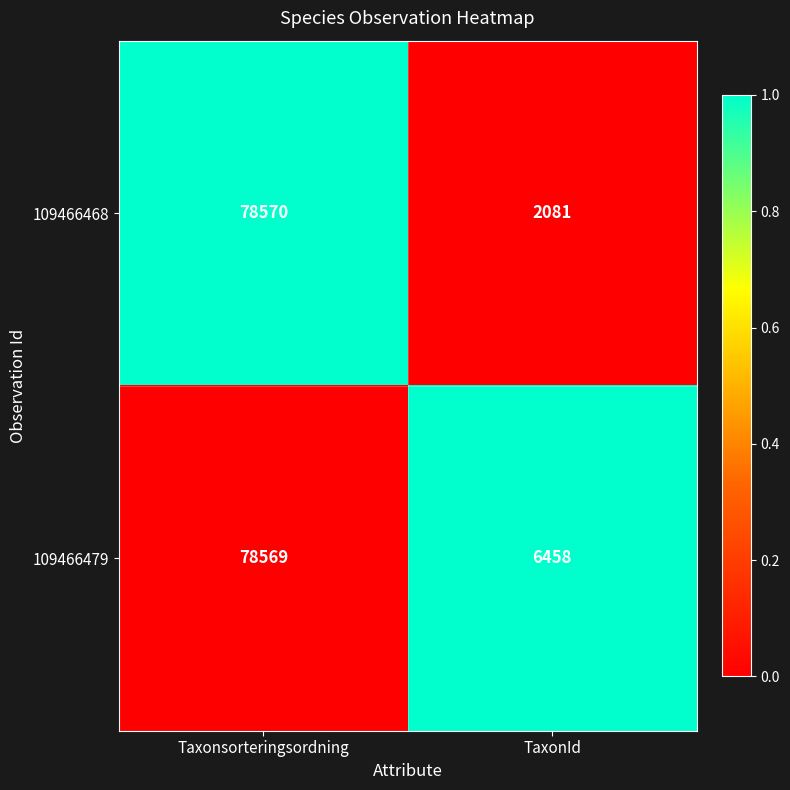

What is the spread (max minus min) of values at TaxonId?

4377